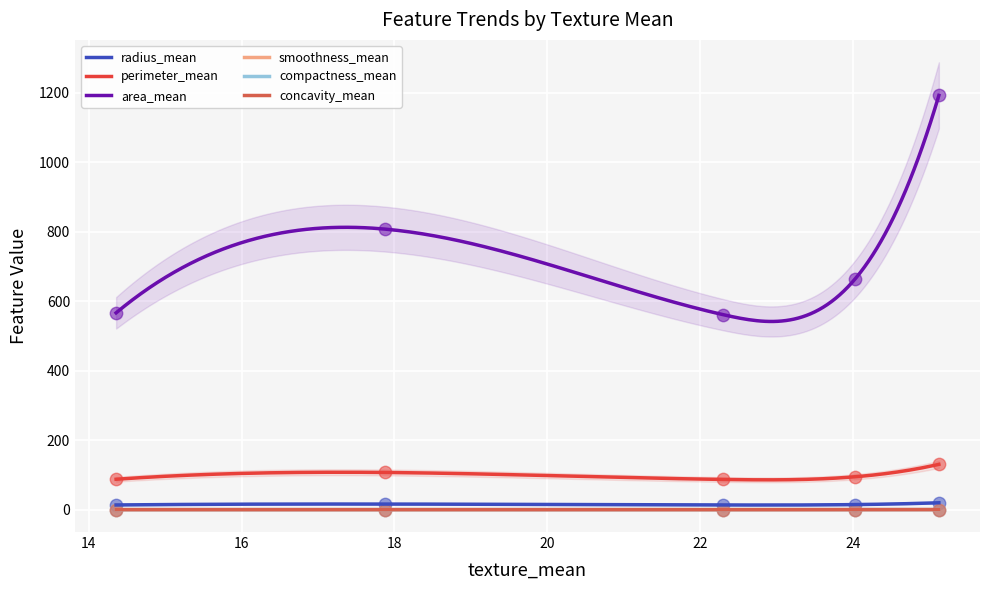

Which series has the largest total across all categories?

area_mean